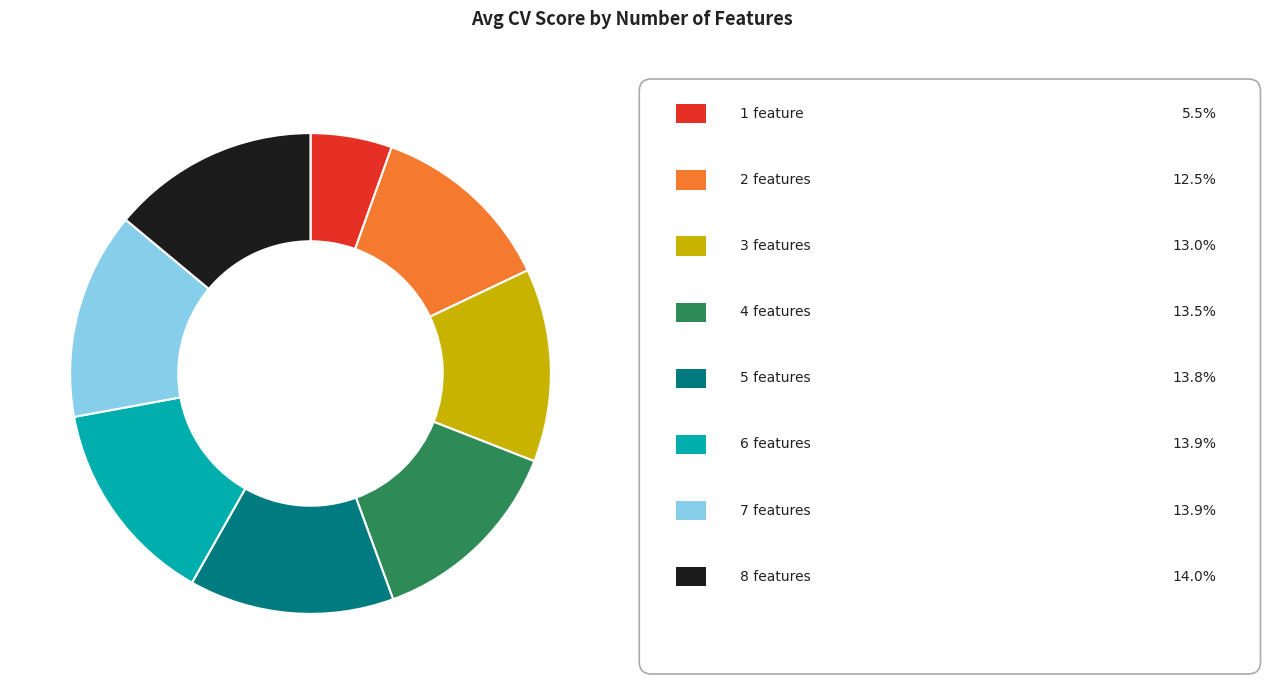

How many slices are in this pie chart?

8